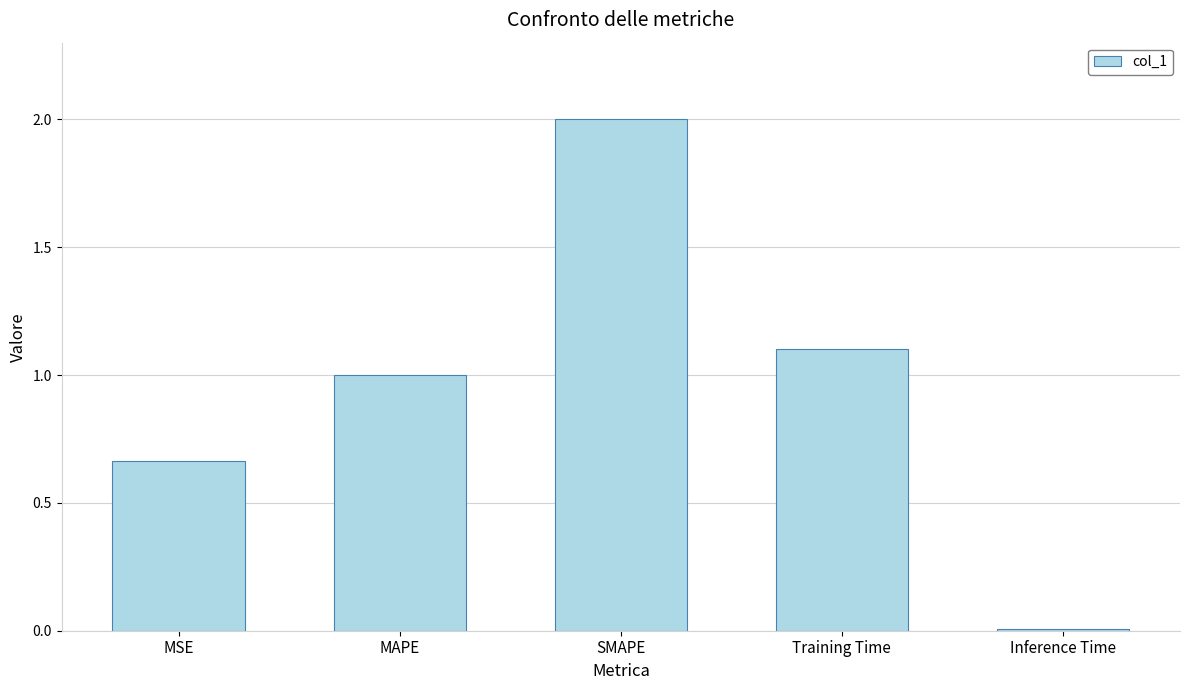

Are the bars grouped side by side (vs. stacked)?

No